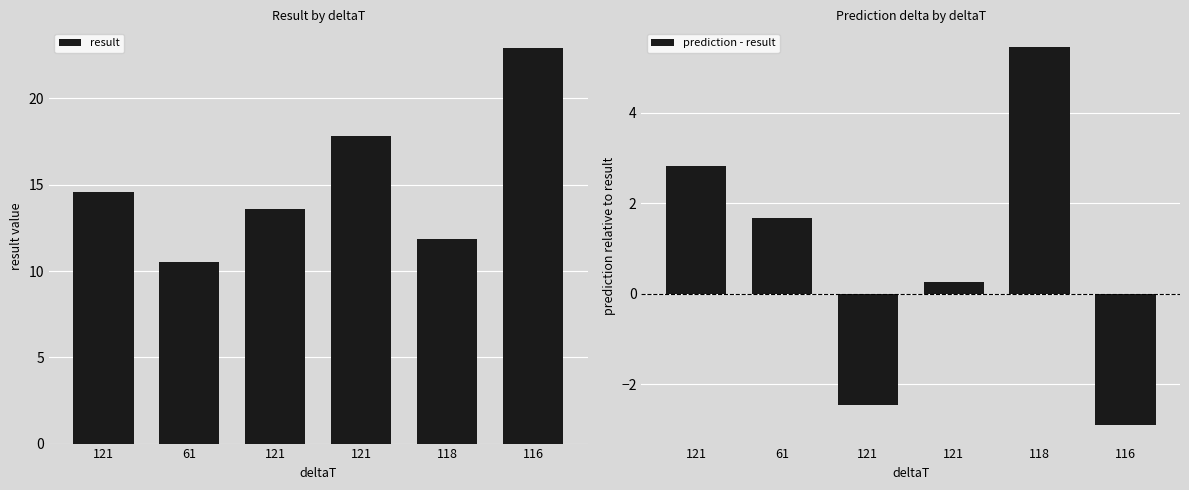

Rank the series at 121 from highest to lowest value.

result, prediction - result